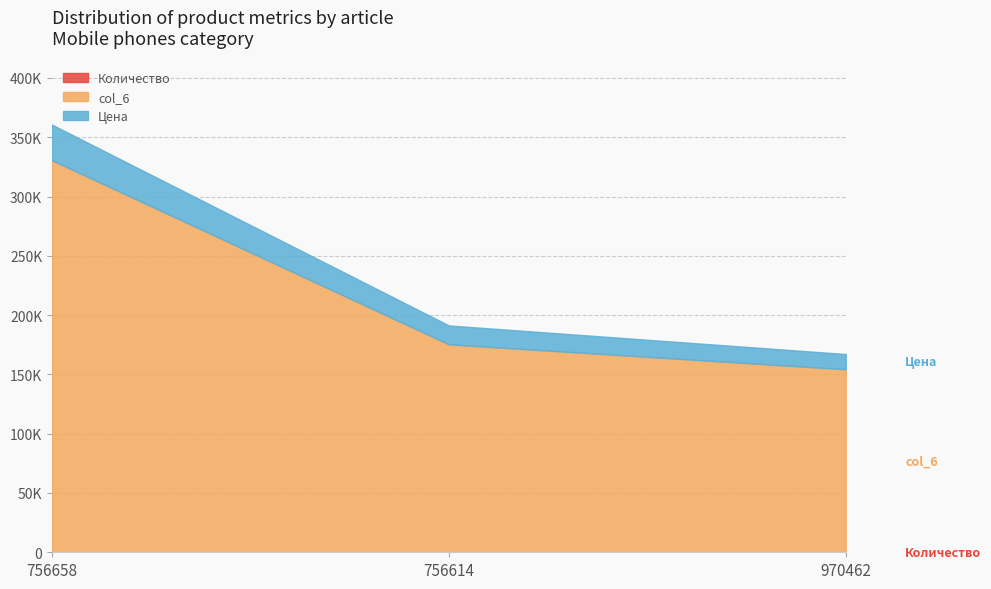

What is the label of the 1st point from the right?

970462